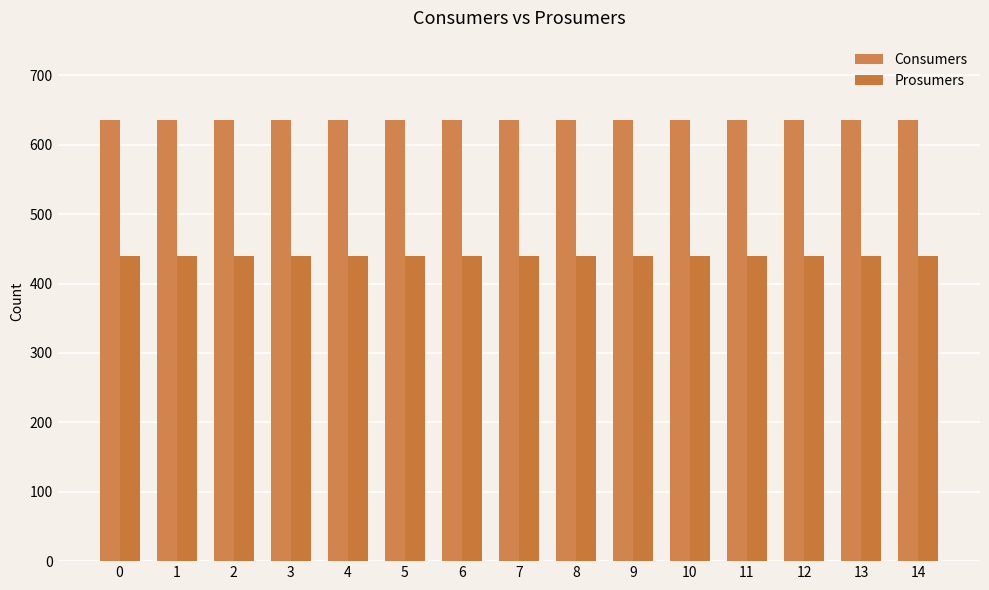

Count the number of categories in the chart.

15